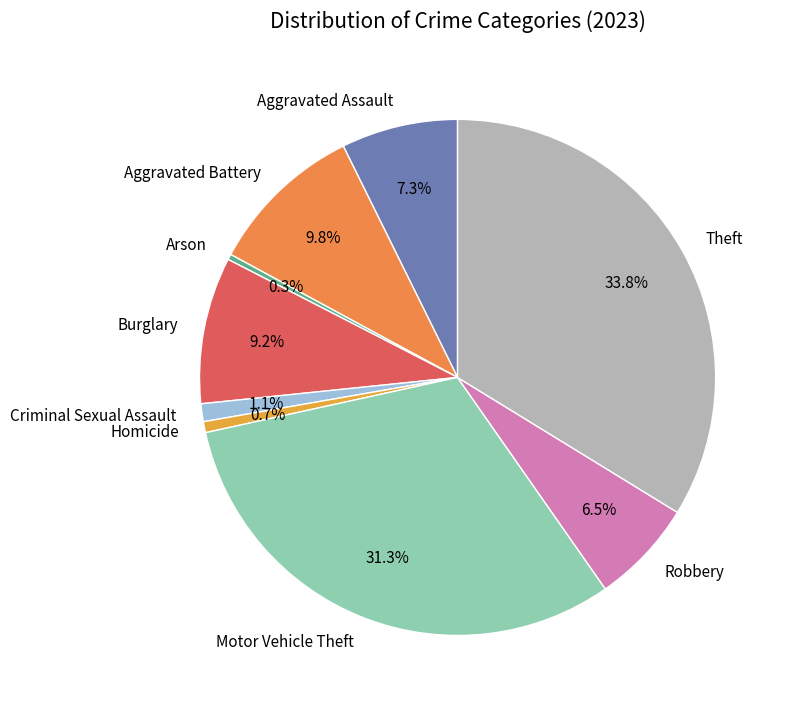

To the nearest percent, what is the average slice percentage?

11%